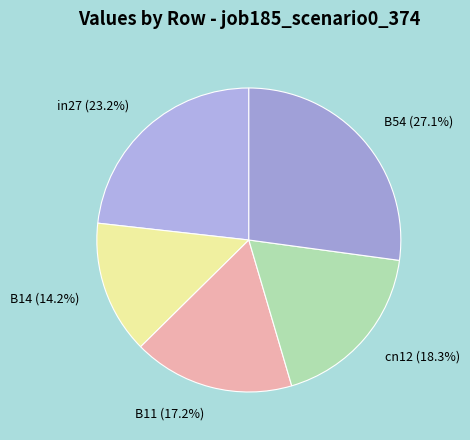

Which has a higher value, B54 or cn12?

B54